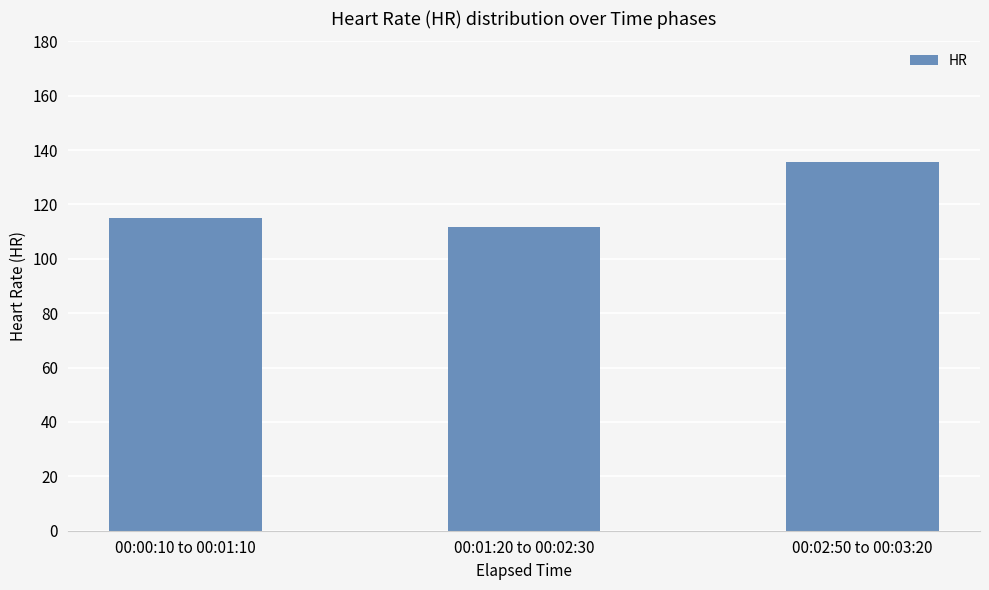

Which category has the highest value across all series?

00:02:50 to 00:03:20